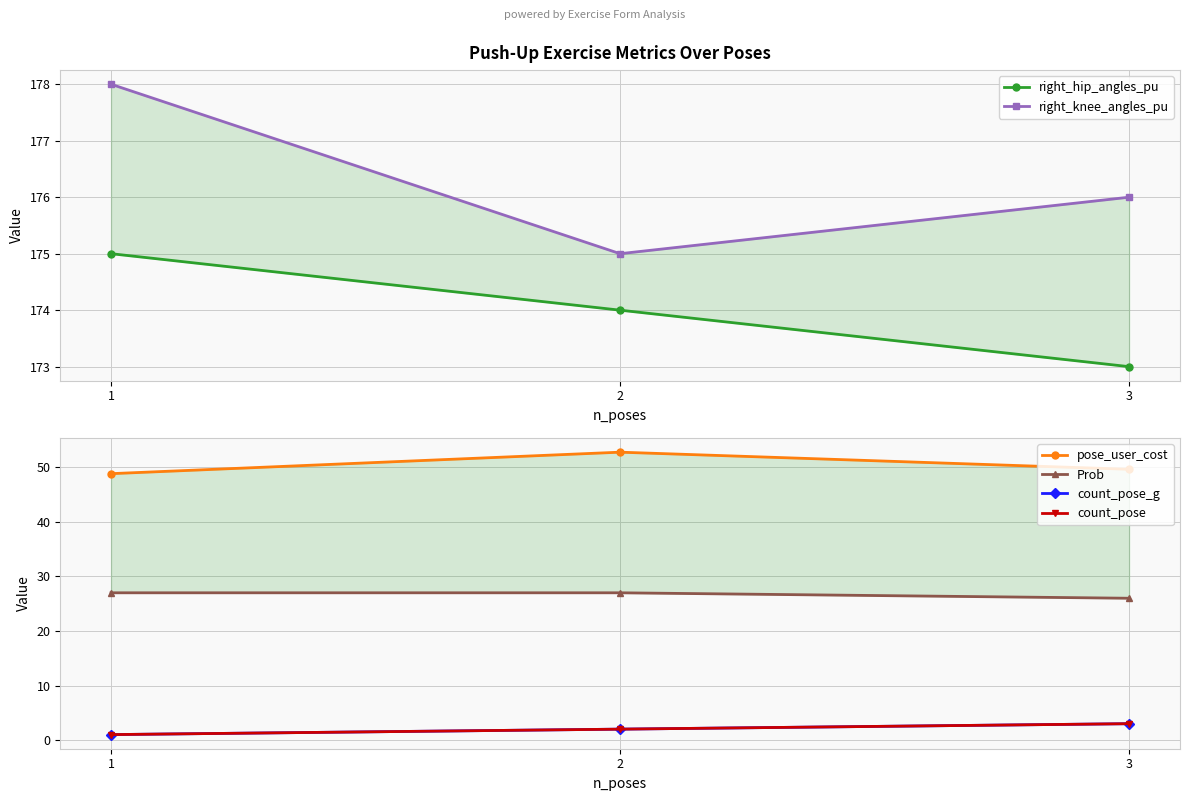

What is the lowest value of the right_knee_angles_pu series?

175.0